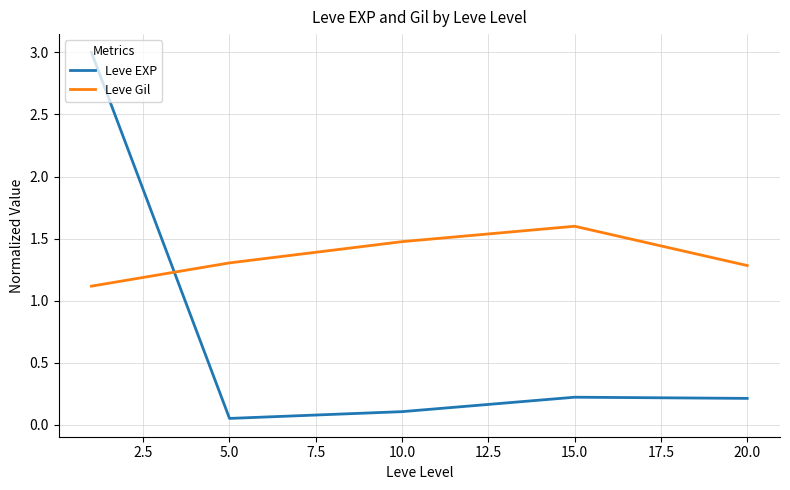

What is the difference between the maximum and minimum values in the Leve Gil series?

0.5